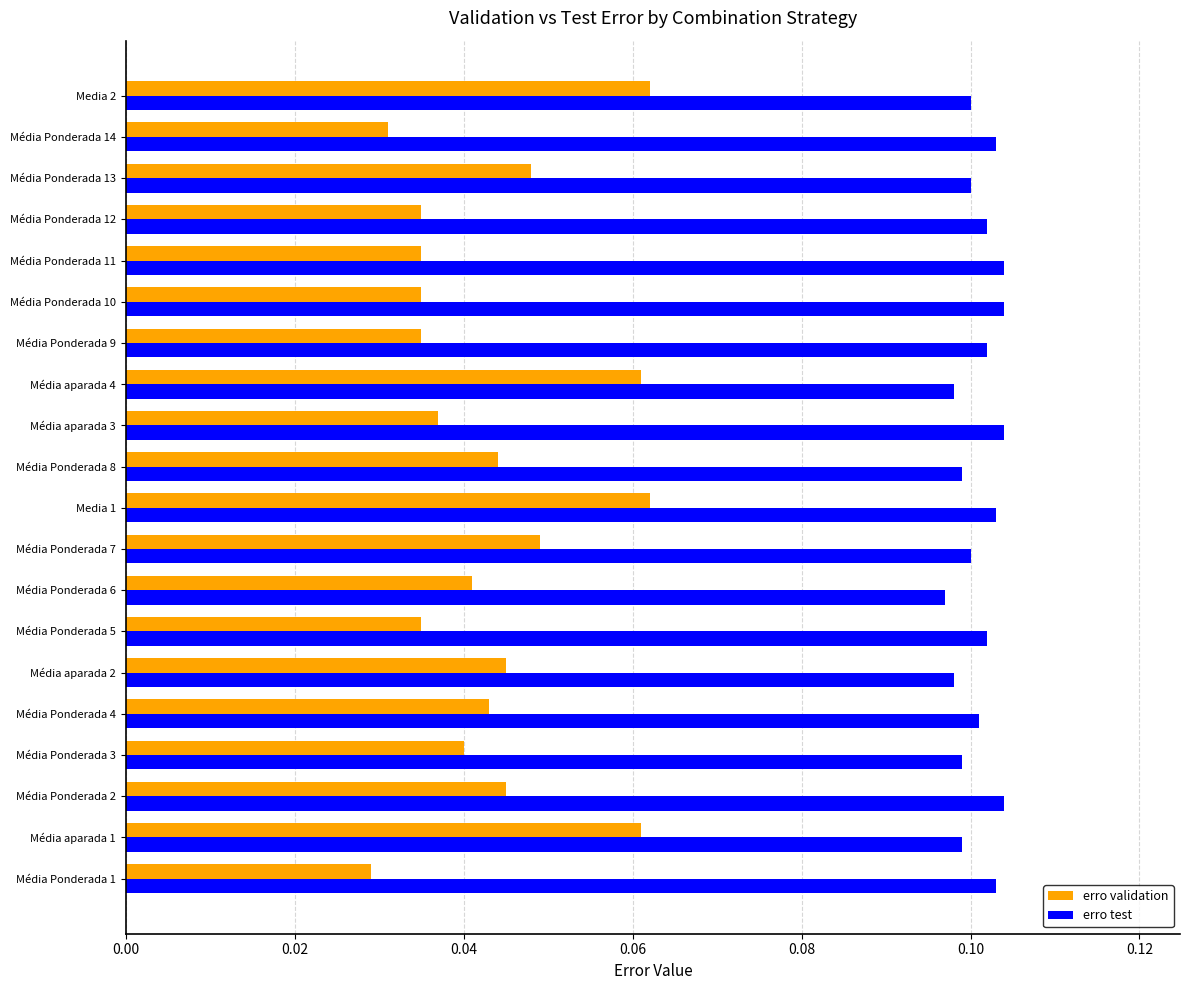

At Média Ponderada 14, list the series in order from largest to smallest.

erro test, erro validation